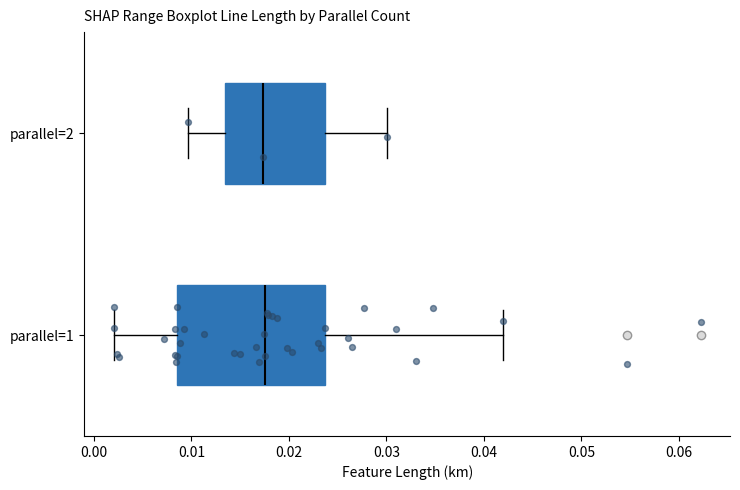

Reading bottom to top, read every box against the x-axis: the position of its median line, the range the box covers, and the ends of its whiskers. The values are not printed on the chart, so give them approximately, as read against the axis.

parallel=1: median 0.018, box 0.009 to 0.024, whiskers 0.002 to 0.042
parallel=2: median 0.017, box 0.013 to 0.024, whiskers 0.010 to 0.030